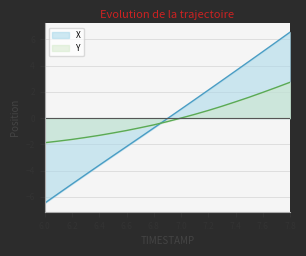

What is the maximum value shown in the chart?

6.6